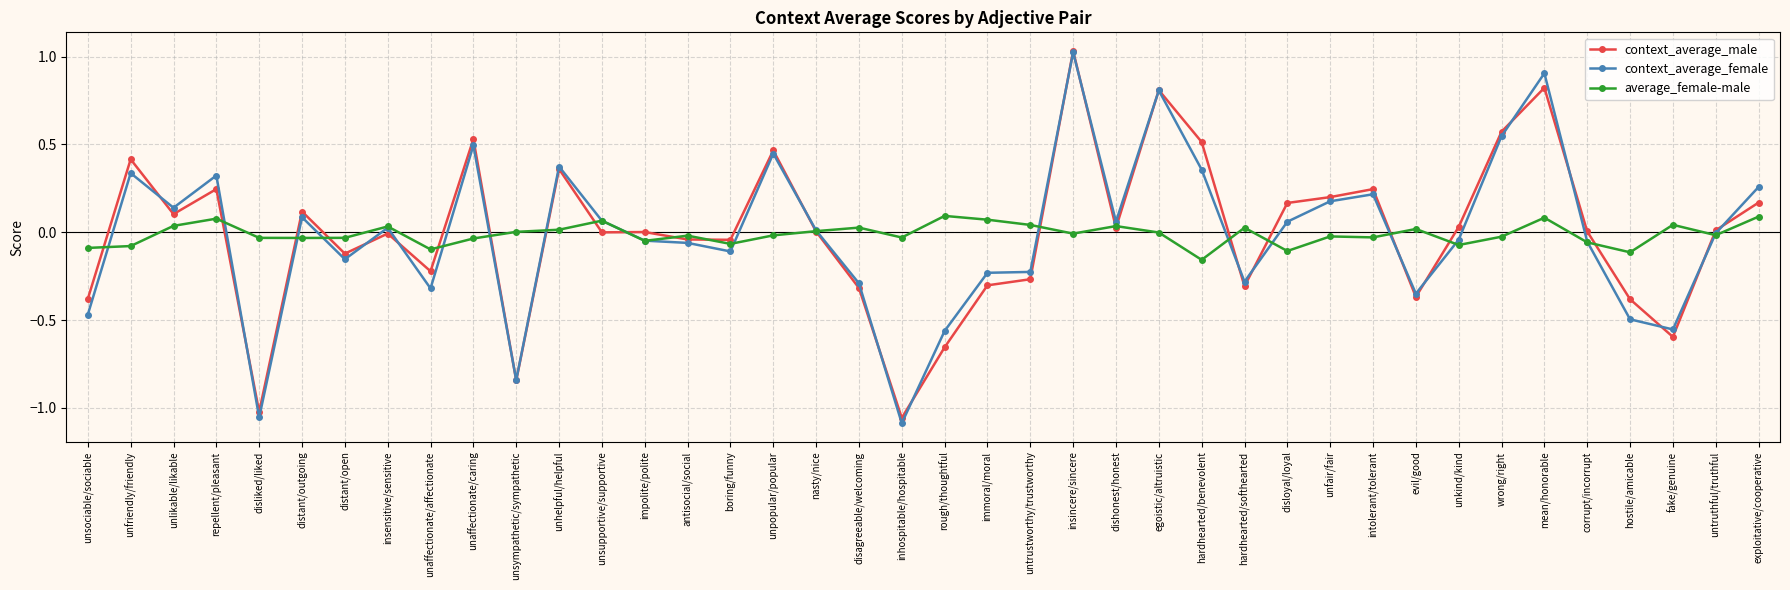

The context_average_male series shows -0.0 at antisocial/social. True or false?

True